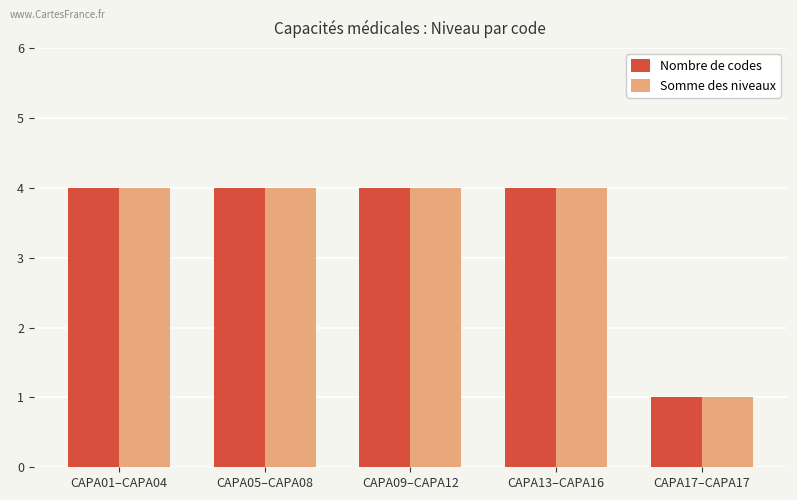

At which label is Somme des niveaux closest to 2?

CAPA17–CAPA17